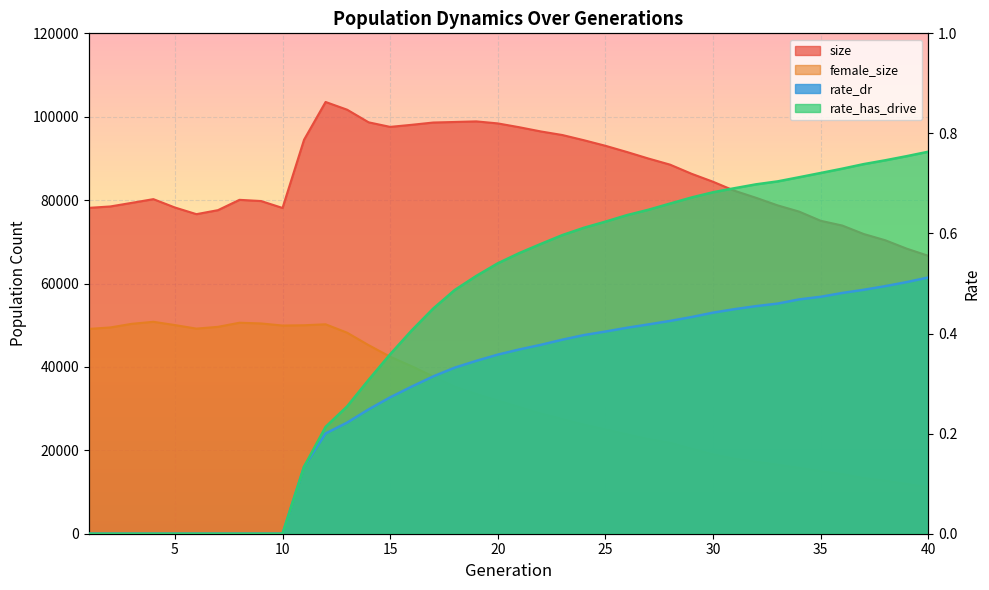

Reading left to right, transcribe all the data shown in this chart.

size: 1=78144.0	2=78483.0	3=79352.0	4=80236.0	5=78233.0	6=76636.0	7=77596.0	8=80071.0	9=79784.0	10=78122.0	11=94491.0	12=103540.0	13=101690.0	14=98659.0	15=97565.0	16=98065.0	17=98611.0	18=98742.0	19=98883.0	20=98400.0	21=97480.0	22=96469.0	23=95614.0	24=94366.0	25=93033.0	26=91540.0	27=89971.0	28=88514.0	29=86323.0	30=84404.0	31=82240.0	32=80552.0	33=78743.0	34=77242.0	35=75046.0	36=73909.0	37=71872.0	38=70376.0	39=68353.0	40=66646.0
female_size: 1=49114.0	2=49468.0	3=50341.0	4=50824.0	5=50039.0	6=49188.0	7=49615.0	8=50601.0	9=50427.0	10=49926.0	11=49993.0	12=50226.0	13=48207.0	14=45216.0	15=42442.0	16=40157.0	17=37695.0	18=35284.0	19=33518.0	20=31953.0	21=30382.0	22=28812.0	23=27501.0	24=26156.0	25=25036.0	26=23826.0	27=22706.0	28=21815.0	29=20388.0	30=19053.0	31=17989.0	32=17281.0	33=16555.0	34=15811.0	35=15003.0	36=14312.0	37=13345.0	38=12738.0	39=11933.0	40=11161.0
rate_dr: 1=0.0	2=0.0	3=0.0	4=0.0	5=0.0	6=0.0	7=0.0	8=0.0	9=0.0	10=0.0	11=0.1	12=0.2	13=0.2	14=0.2	15=0.3	16=0.3	17=0.3	18=0.3	19=0.3	20=0.4	21=0.4	22=0.4	23=0.4	24=0.4	25=0.4	26=0.4	27=0.4	28=0.4	29=0.4	30=0.4	31=0.4	32=0.5	33=0.5	34=0.5	35=0.5	36=0.5	37=0.5	38=0.5	39=0.5	40=0.5
rate_has_drive: 1=0.0	2=0.0	3=0.0	4=0.0	5=0.0	6=0.0	7=0.0	8=0.0	9=0.0	10=0.0	11=0.1	12=0.2	13=0.3	14=0.3	15=0.4	16=0.4	17=0.4	18=0.5	19=0.5	20=0.5	21=0.6	22=0.6	23=0.6	24=0.6	25=0.6	26=0.6	27=0.6	28=0.7	29=0.7	30=0.7	31=0.7	32=0.7	33=0.7	34=0.7	35=0.7	36=0.7	37=0.7	38=0.7	39=0.8	40=0.8